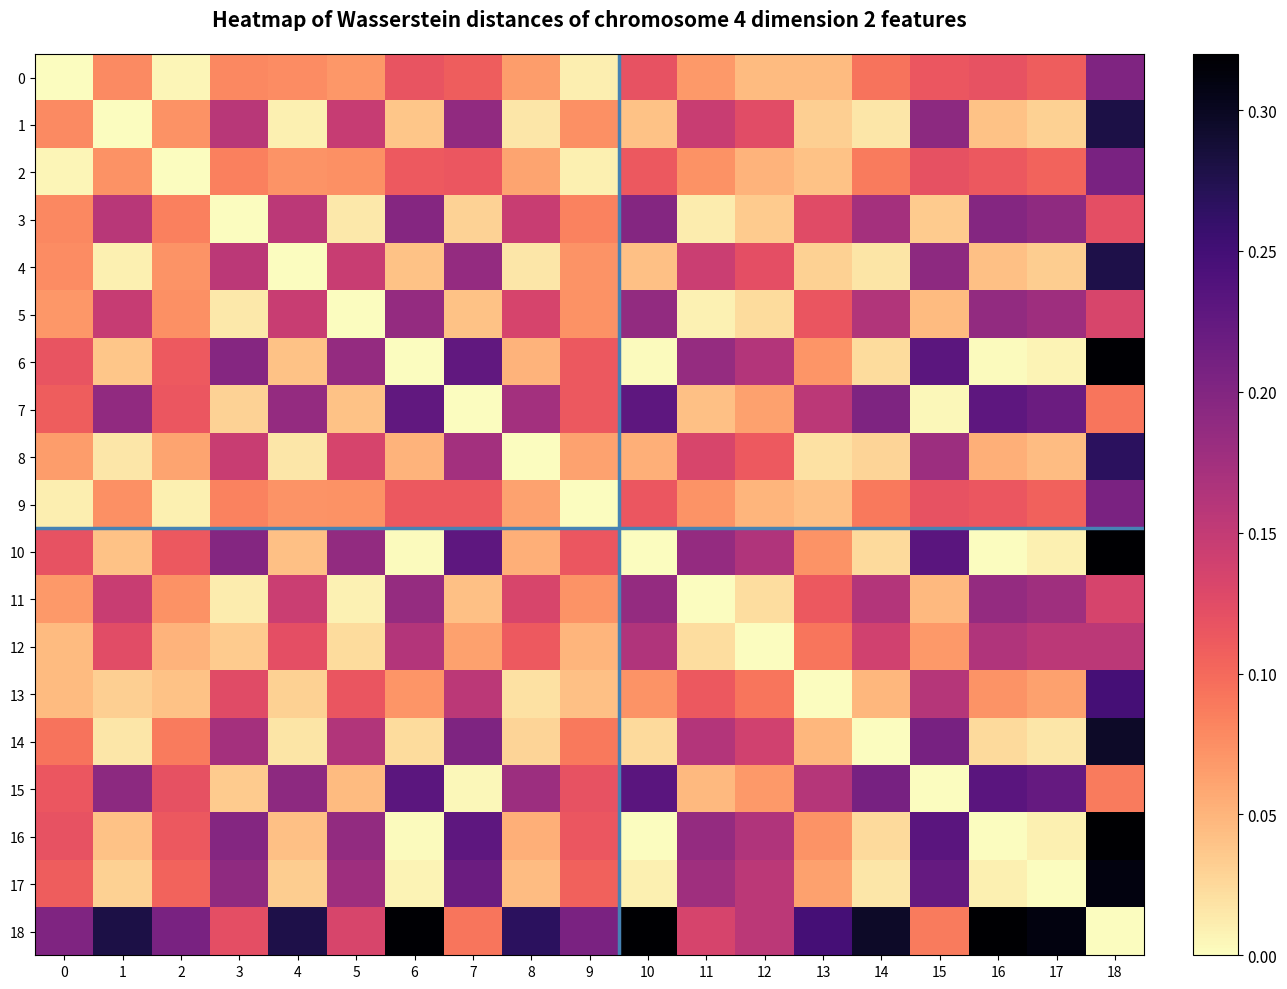

Which series has the widest spread of values?

10